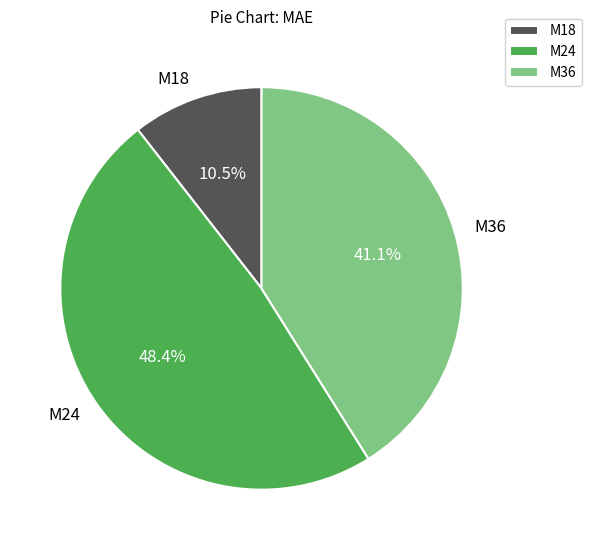

Which has a higher value, M36 or M24?

M24